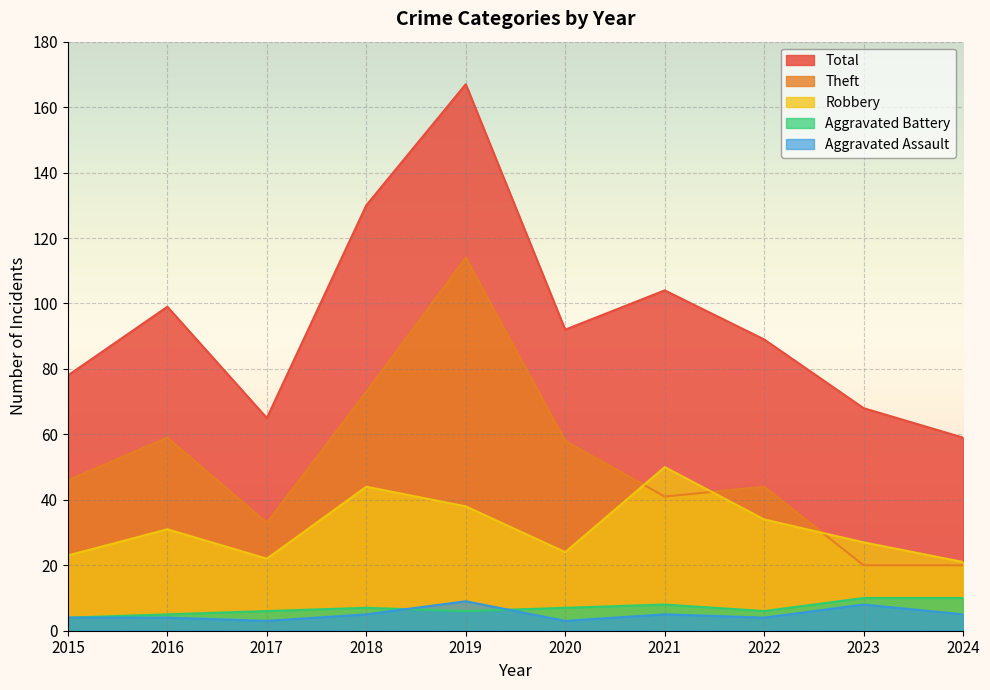

How many values in the Robbery series exceed 31?

4